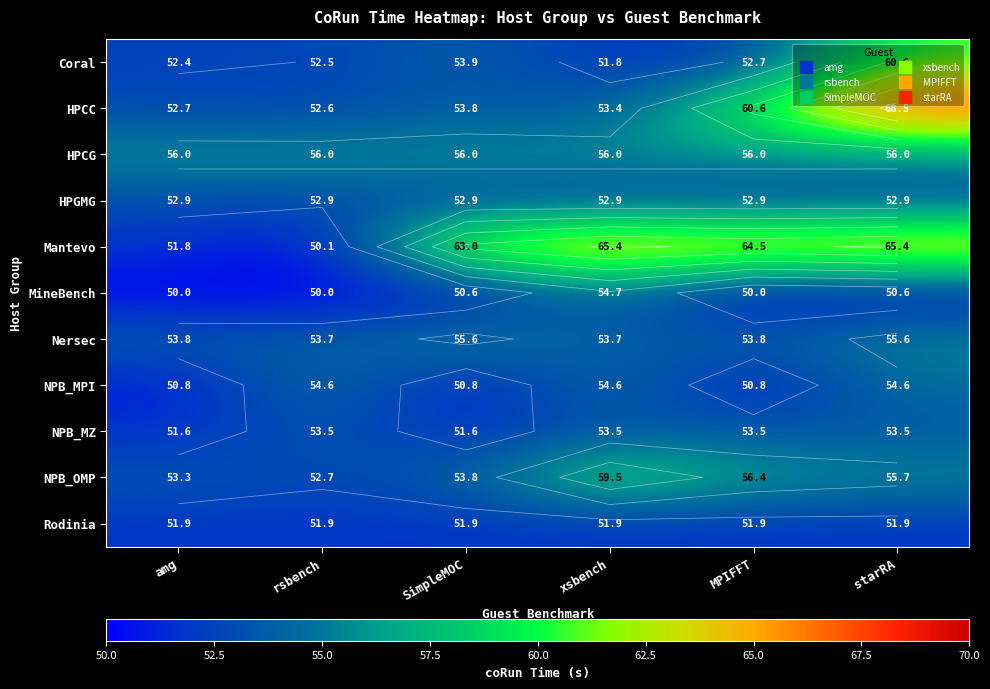

List the labels in order of HPGMG value, largest first.

amg, rsbench, SimpleMOC, xsbench, MPIFFT, starRA